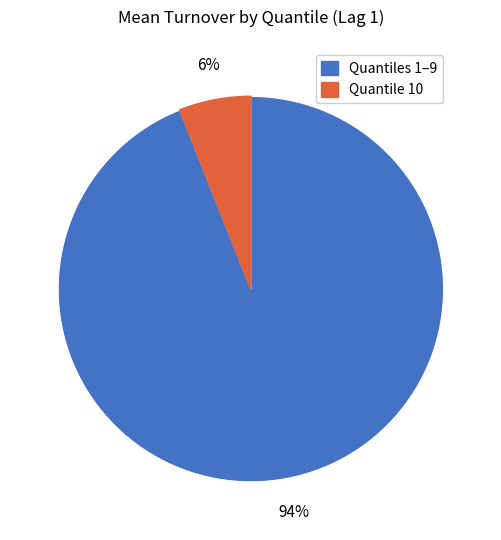

Which slice is the smallest?

Quantile 10